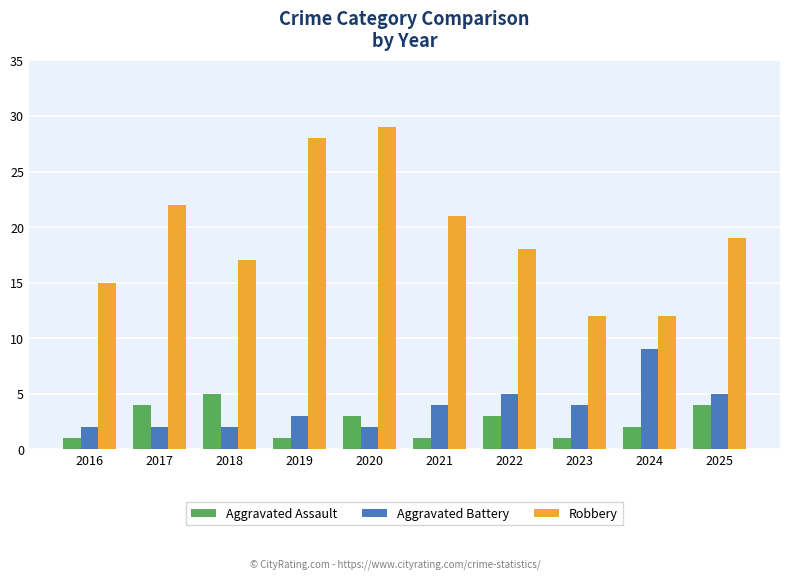

At how many categories does at least one series exceed 20?

4